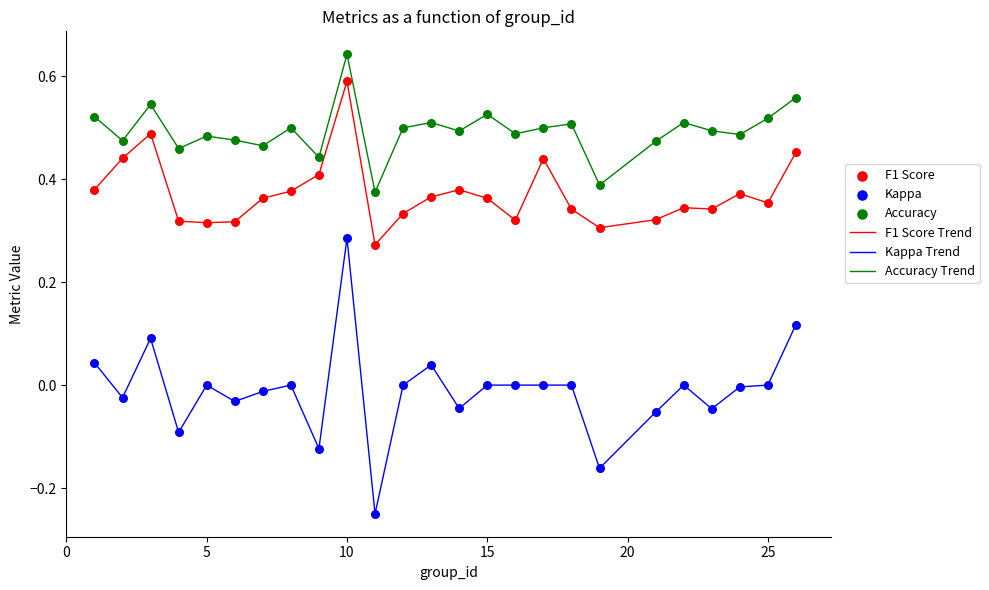

Which series has the largest total across all categories?

Accuracy Trend